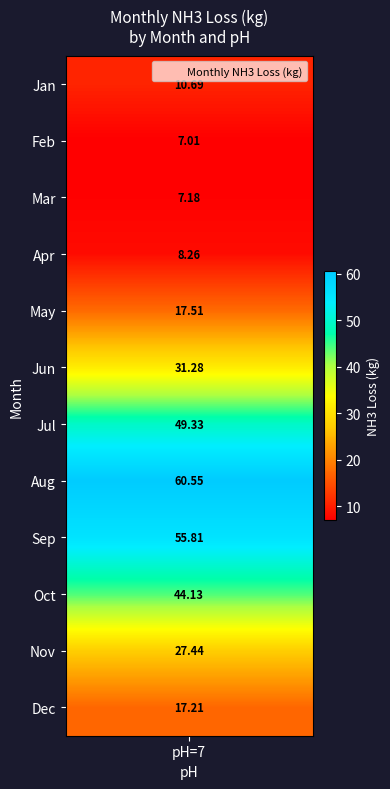

Is it true that 3 equals 3.8 at pH?

False